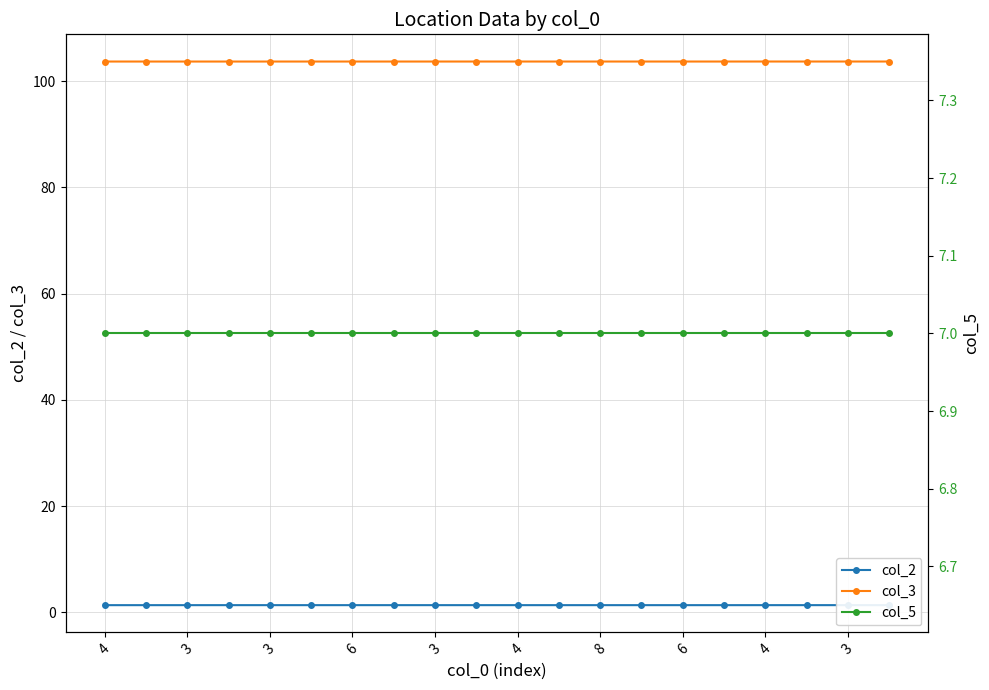

At which label does col_3 reach its minimum?

3